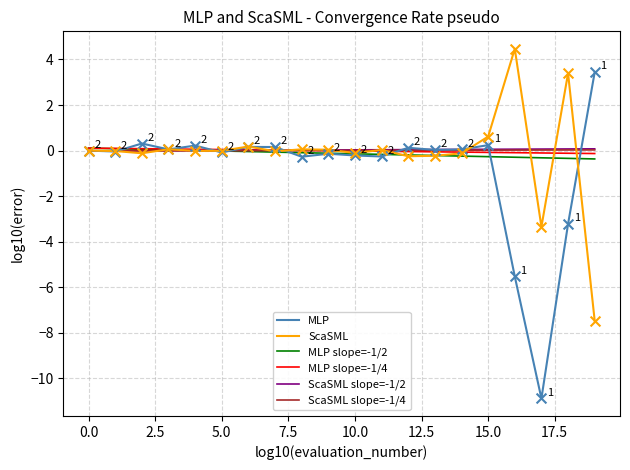

What are all the series names shown in the legend?

MLP, ScaSML, MLP slope=-1/2, MLP slope=-1/4, ScaSML slope=-1/2, ScaSML slope=-1/4